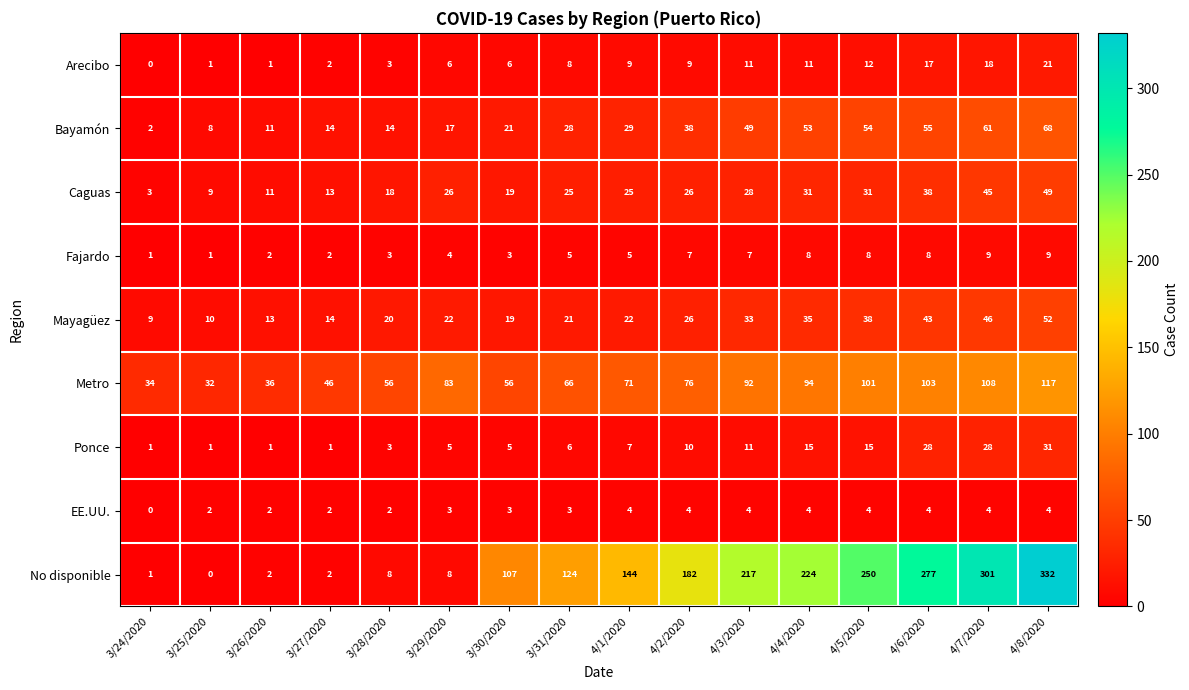

What is the spread (max minus min) of values at 4/6/2020?

273